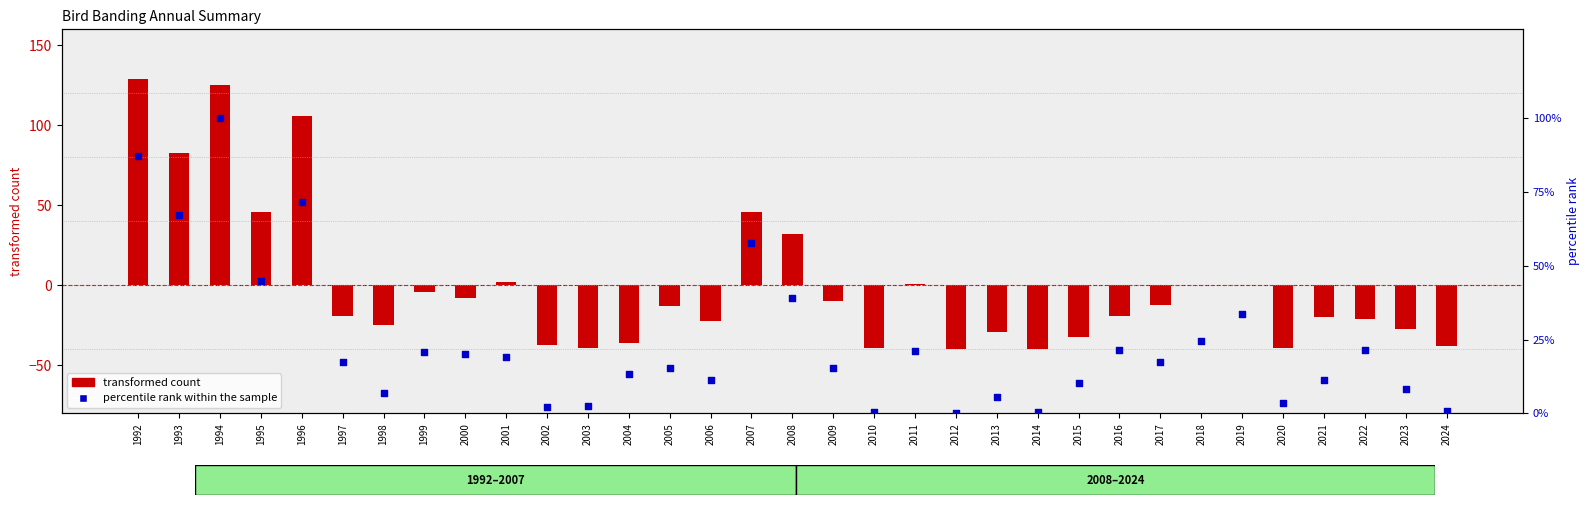

Is the value of transformed count at 2022 greater than the value of percentile rank within the sample at 2002?

No